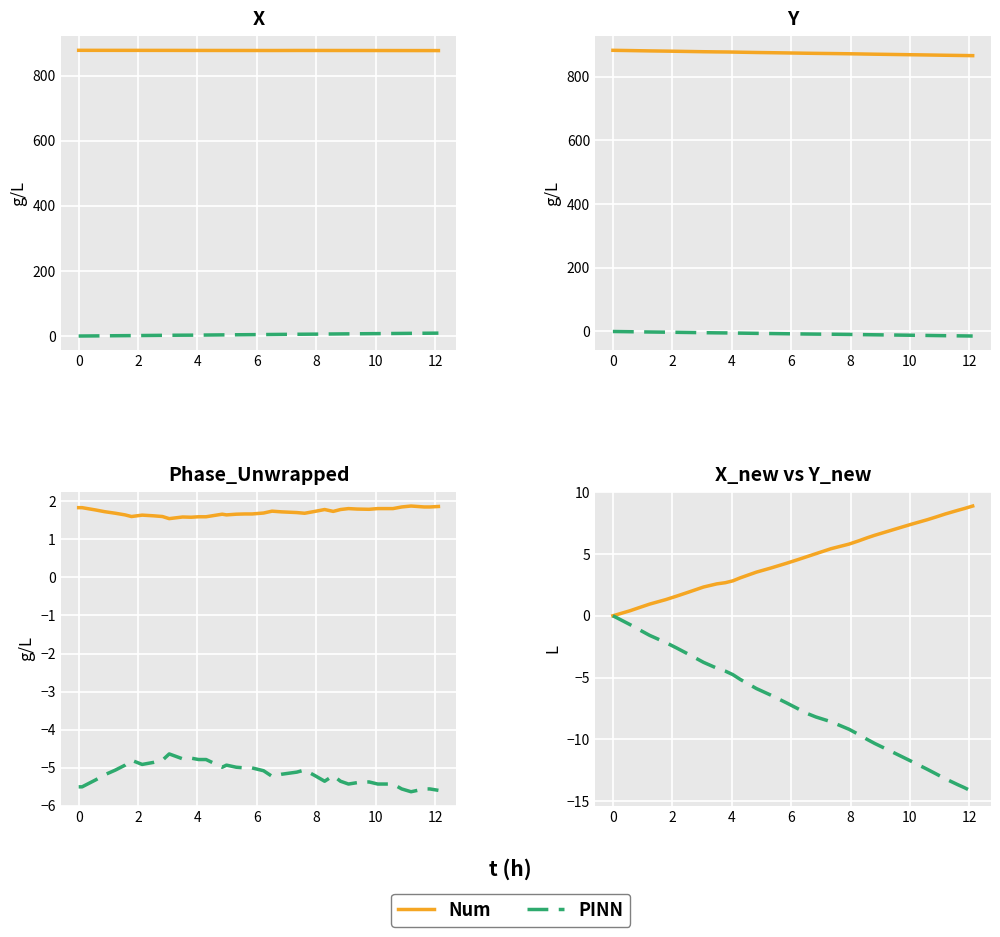

How many series are shown in this chart?

2